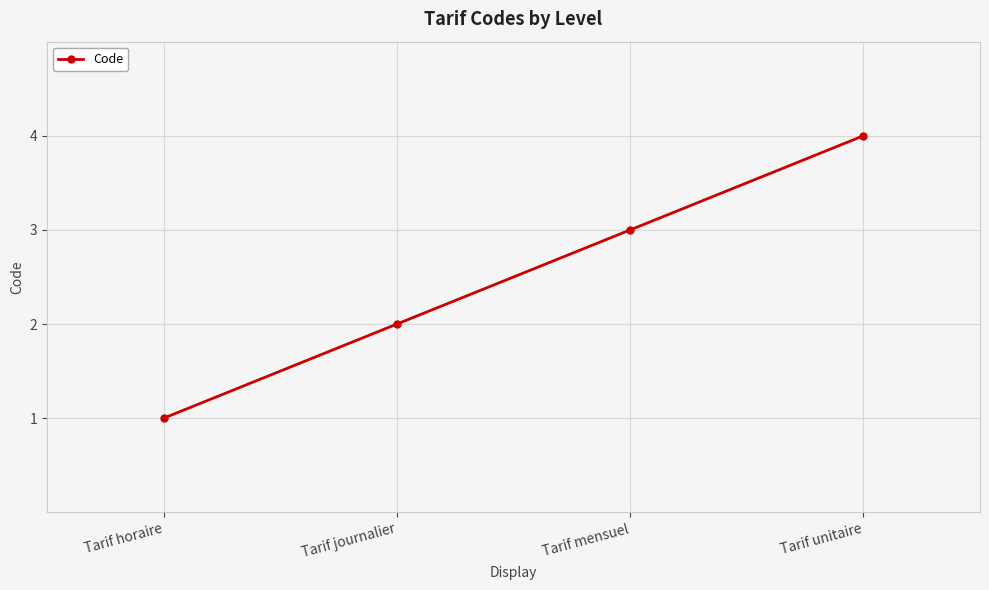

Approximately how many times larger is the value at Tarif unitaire compared to Tarif horaire?

4.0